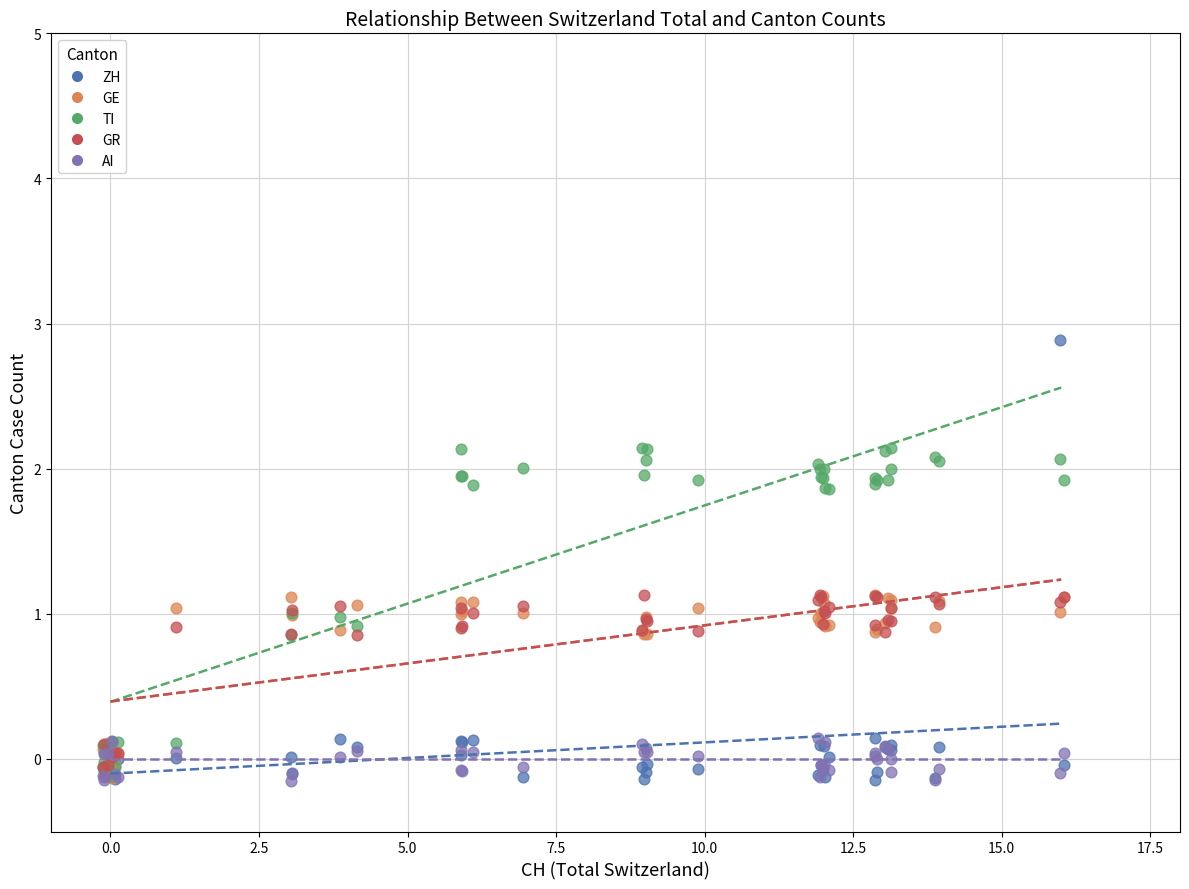

What are all the series names shown in the legend?

ZH, GE, TI, GR, AI